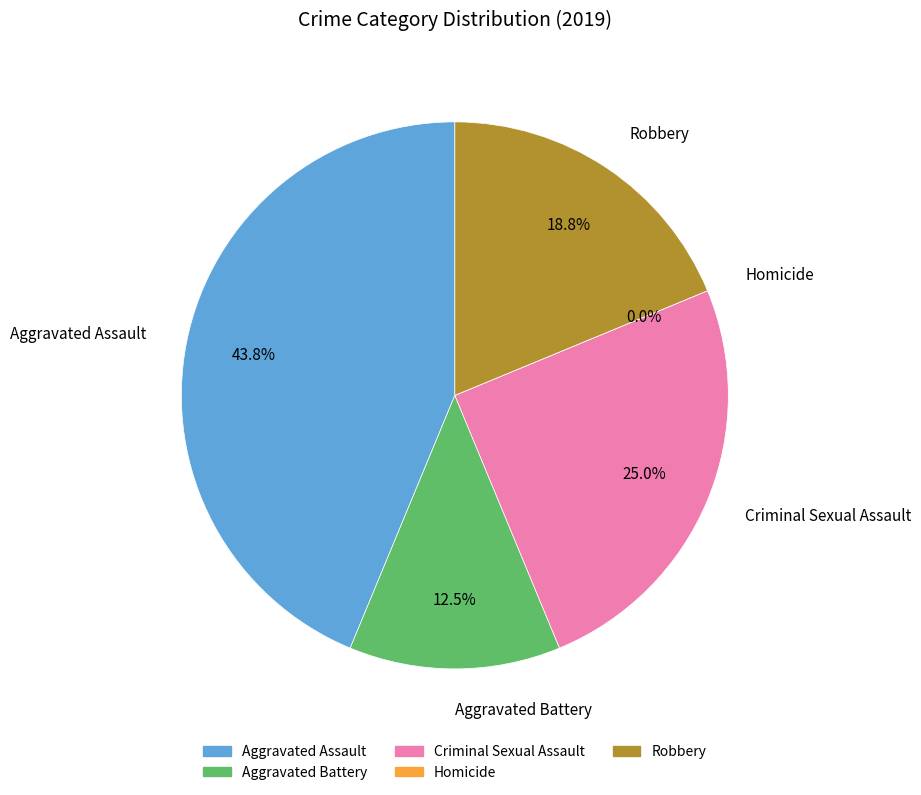

What percentage is NOT represented by Criminal Sexual Assault?

75.0%